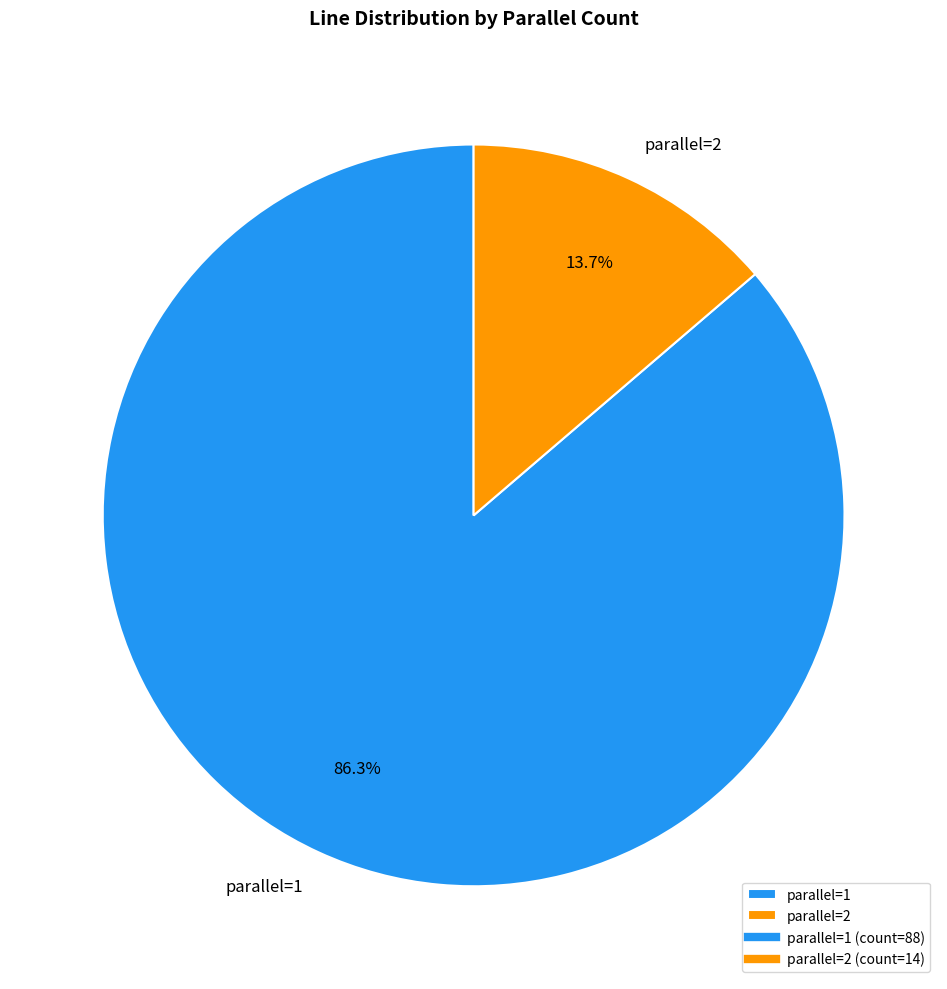

Combined, what portion of the pie is parallel=2 and parallel=1?

100.0%